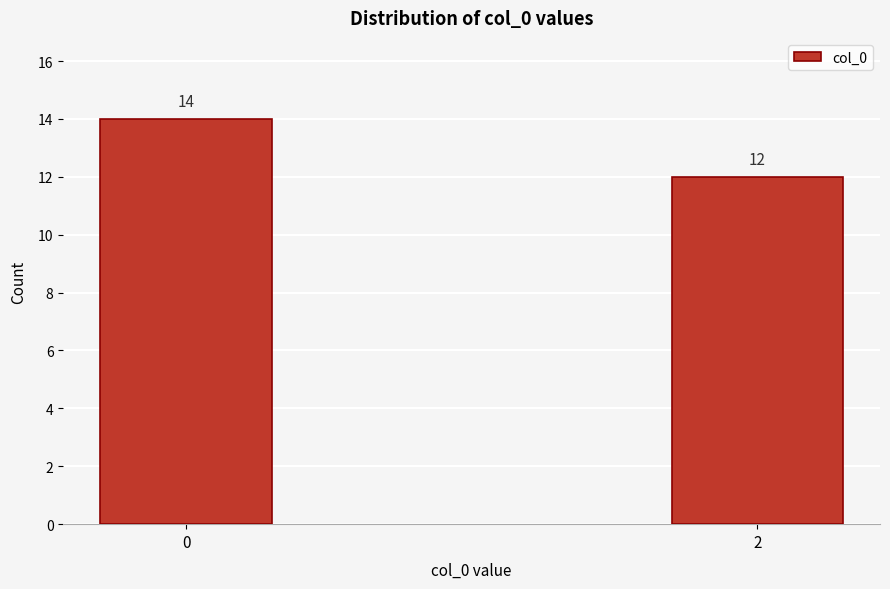

Reading left to right, extract all data points from this chart.

14	12